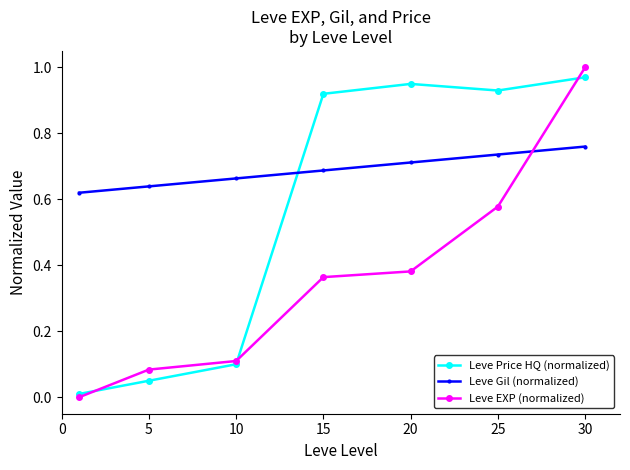

Which series has the largest total across all categories?

Leve Gil (normalized)